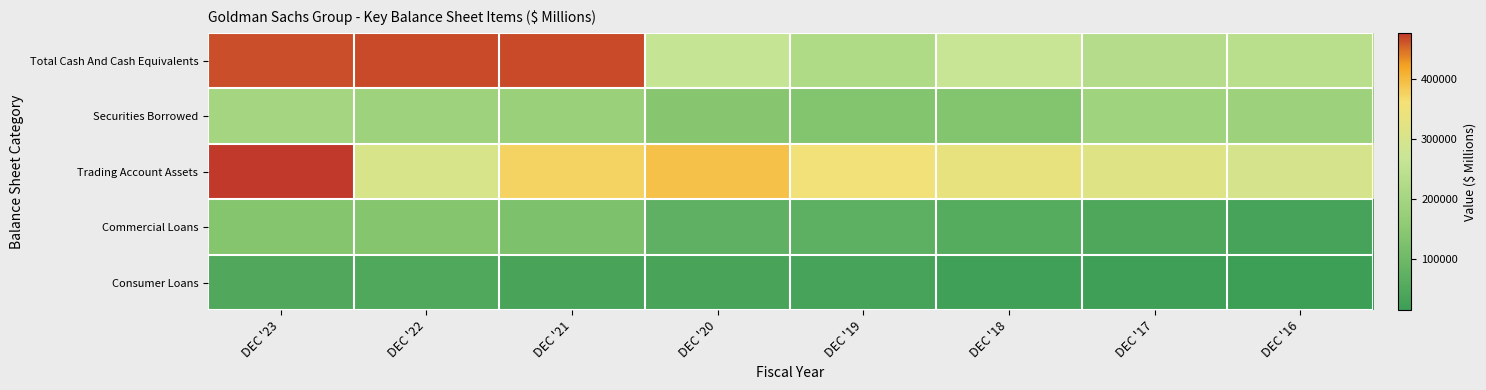

Which series has the largest total across all categories?

Trading Account Assets